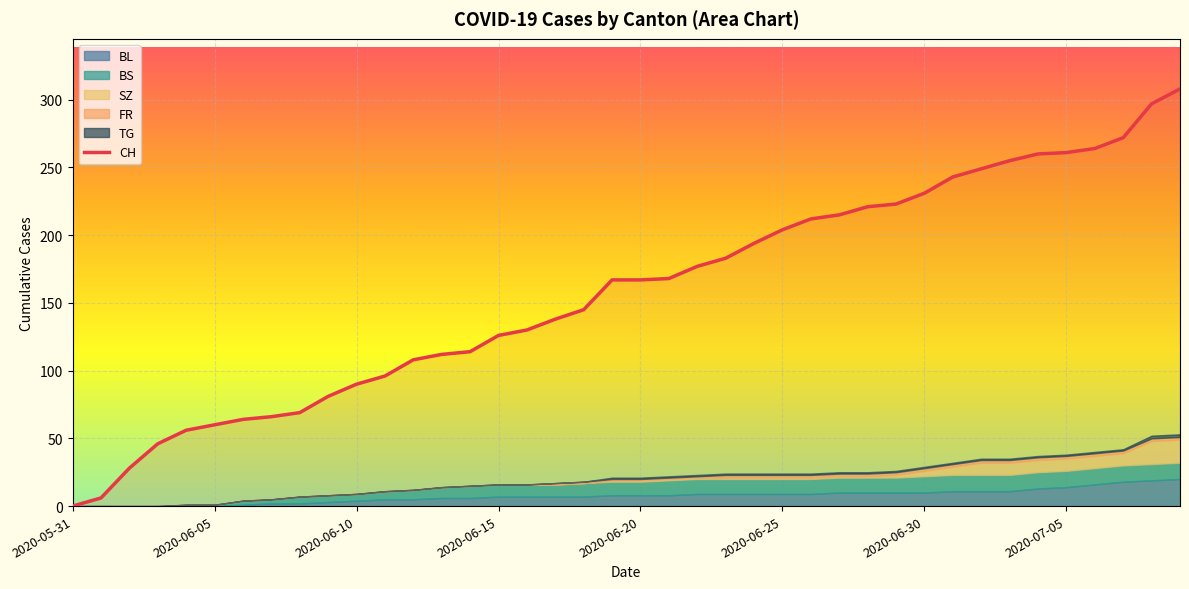

What is the highest value of the CH series?

308